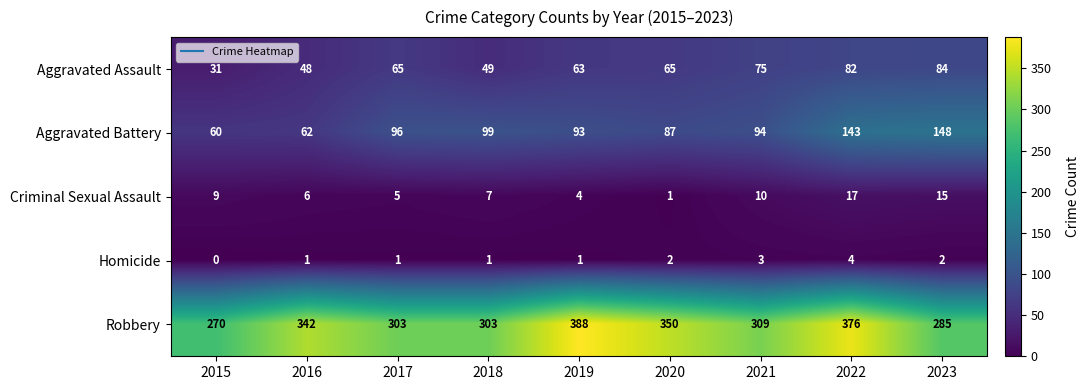

What is the difference between the Aggravated Assault values at 2021 and 2019?

12